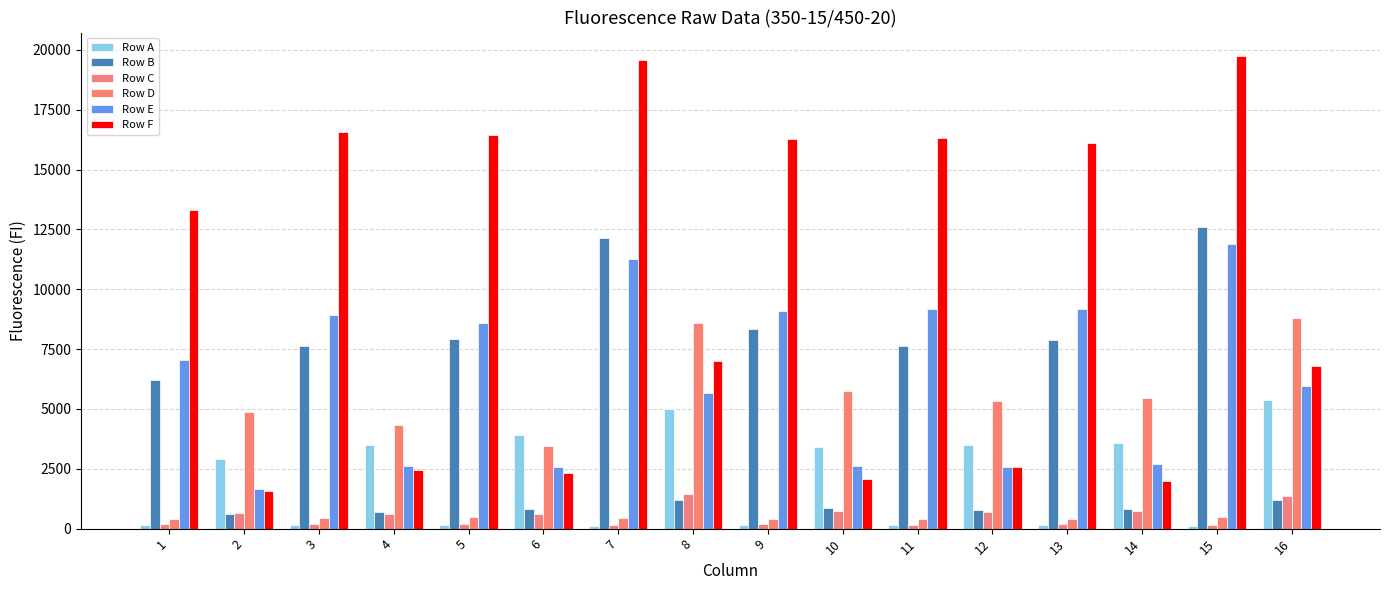

What is the sum of the Row F values at 4 and 7?

22021